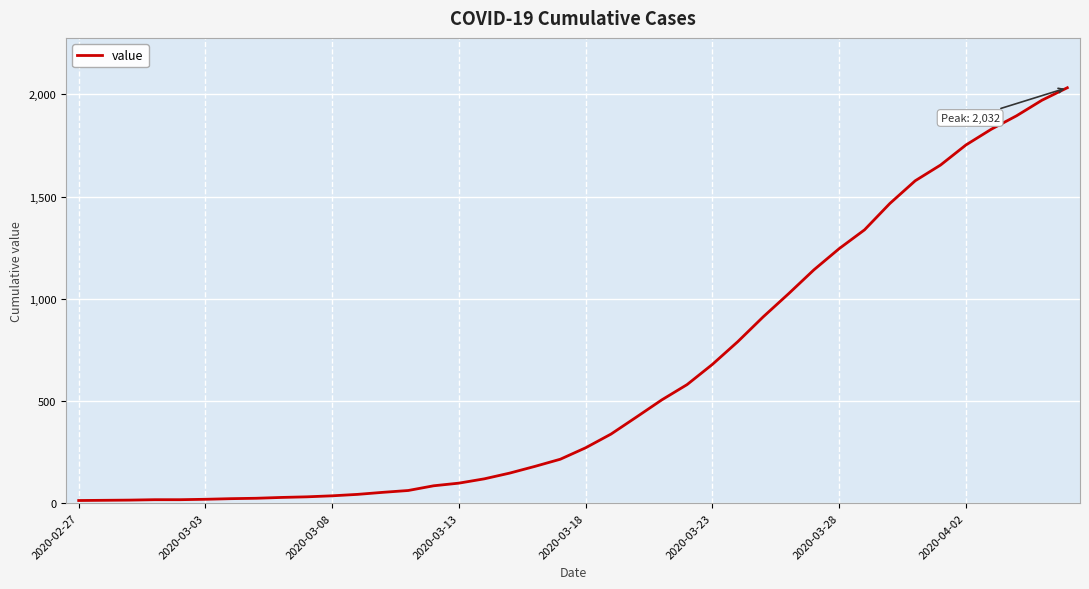

How many lines are shown in the chart?

1